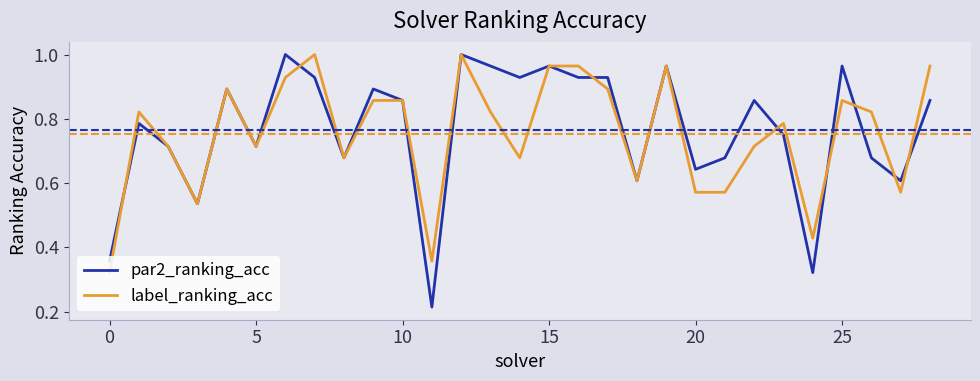

Which series has the widest spread of values?

par2_ranking_acc